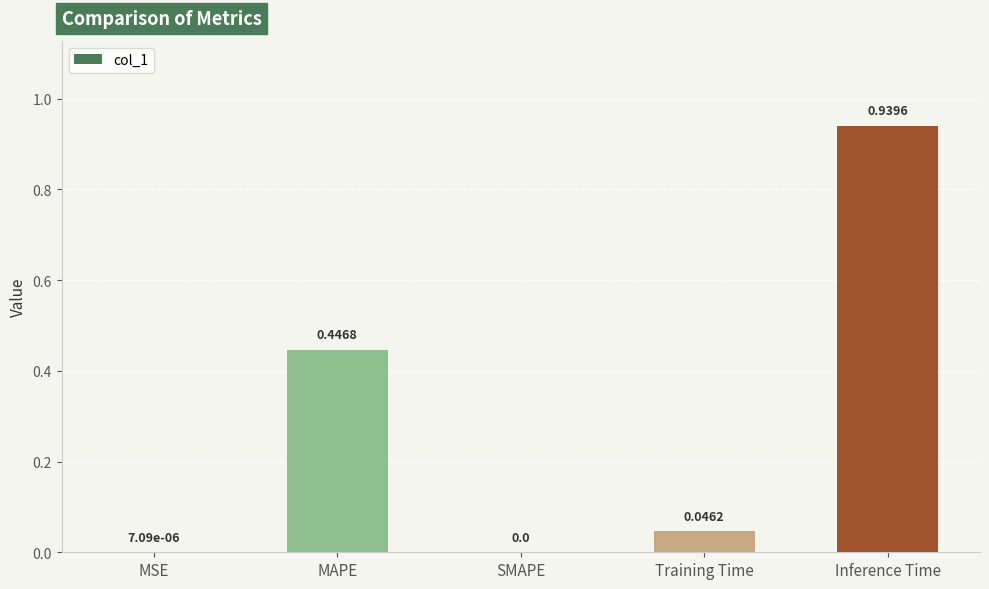

What is the sum of all values?

1.4